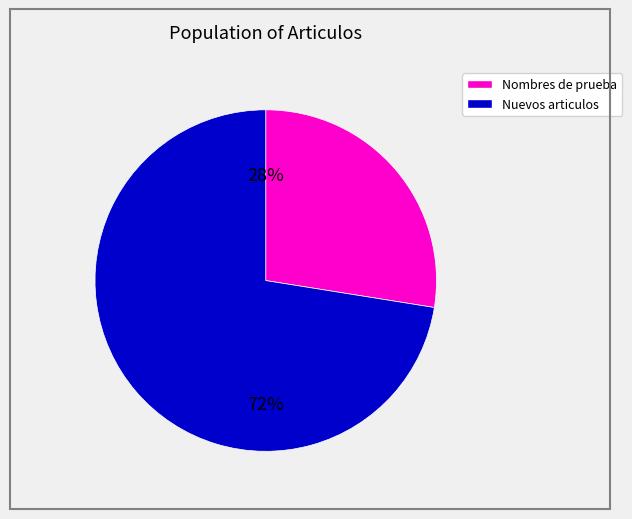

What is the smallest slice in the pie chart?

Nombre de prueba